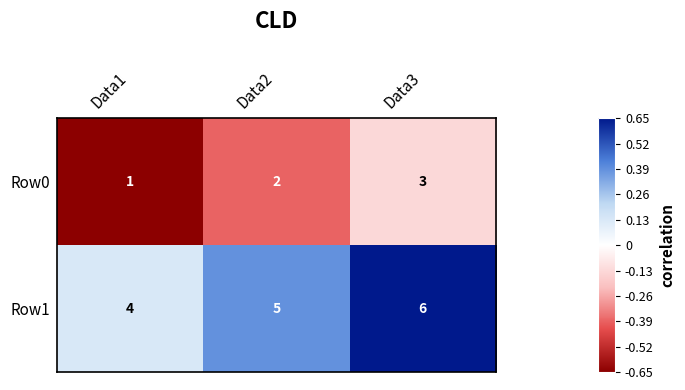

List the series in order of their peak value, highest first.

Row1, Row0